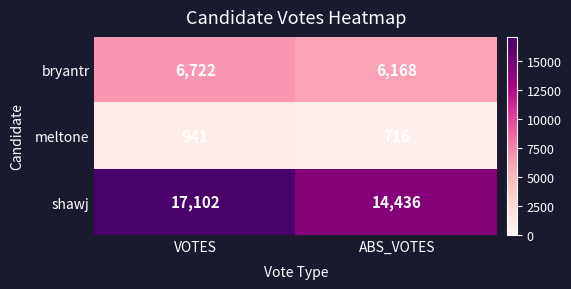

List the labels in order of meltone value, largest first.

VOTES, ABS_VOTES